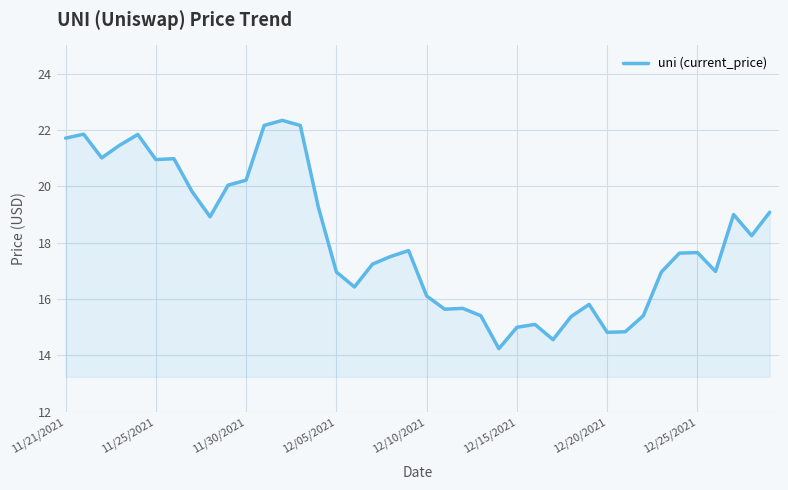

What is the difference between the maximum and minimum values?

8.1